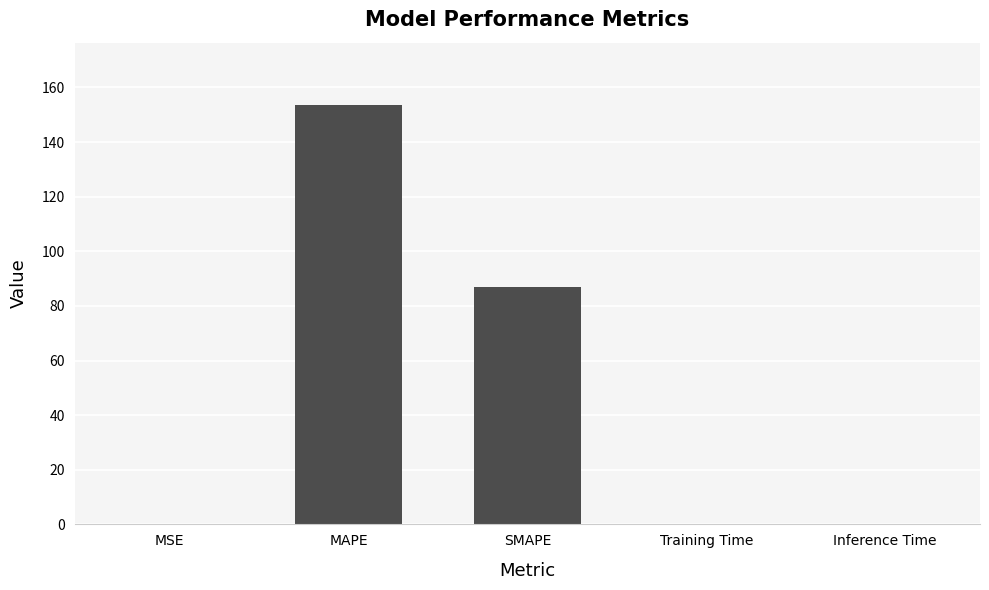

Where is the data nearest to the value 76?

SMAPE